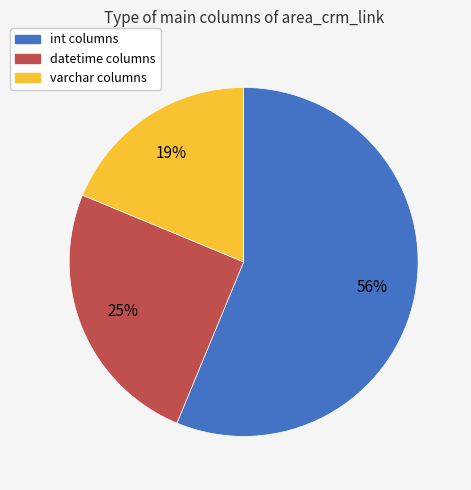

To the nearest percent, what percentage of the pie is int?

56%